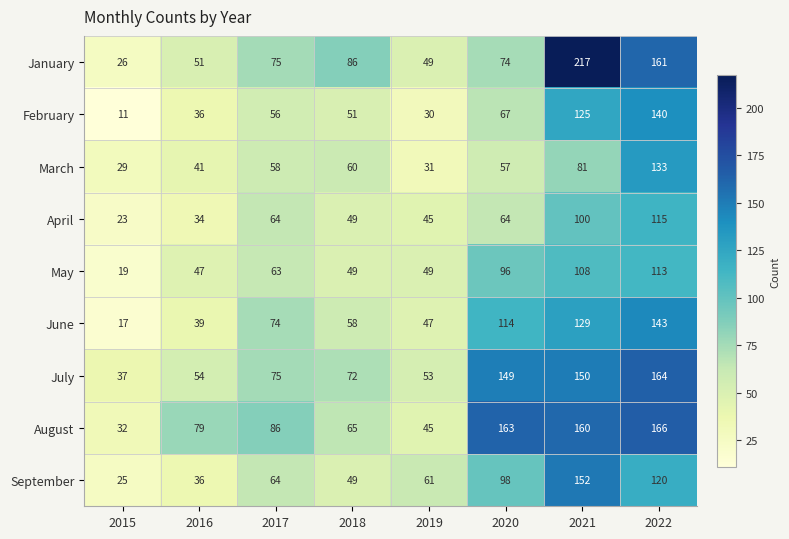

How many data points in January are less than 75?

4